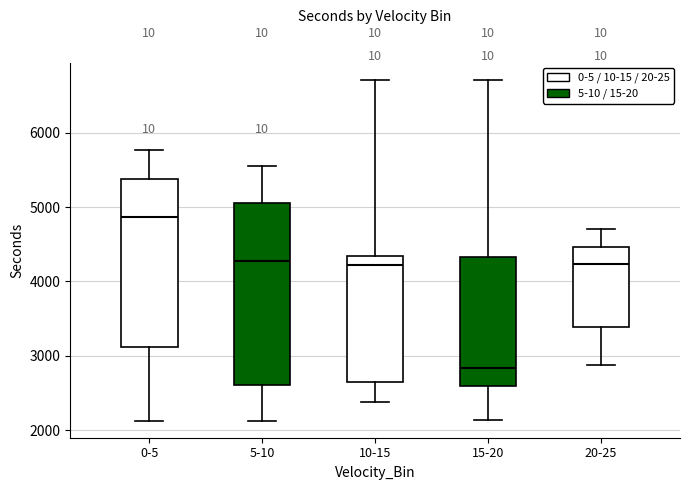

Where is the lower edge of the box for 0-5 on the y-axis? The values are not printed on the chart, so give them approximately, as read against the axis.

3100